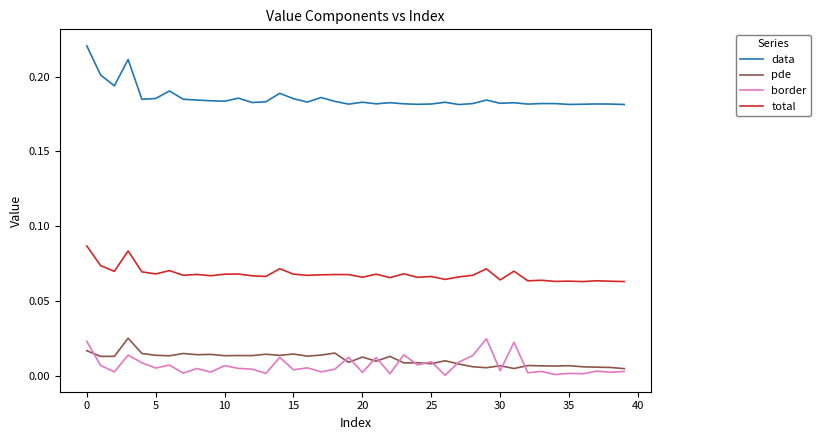

Is this an area chart (filled region under the line)?

No